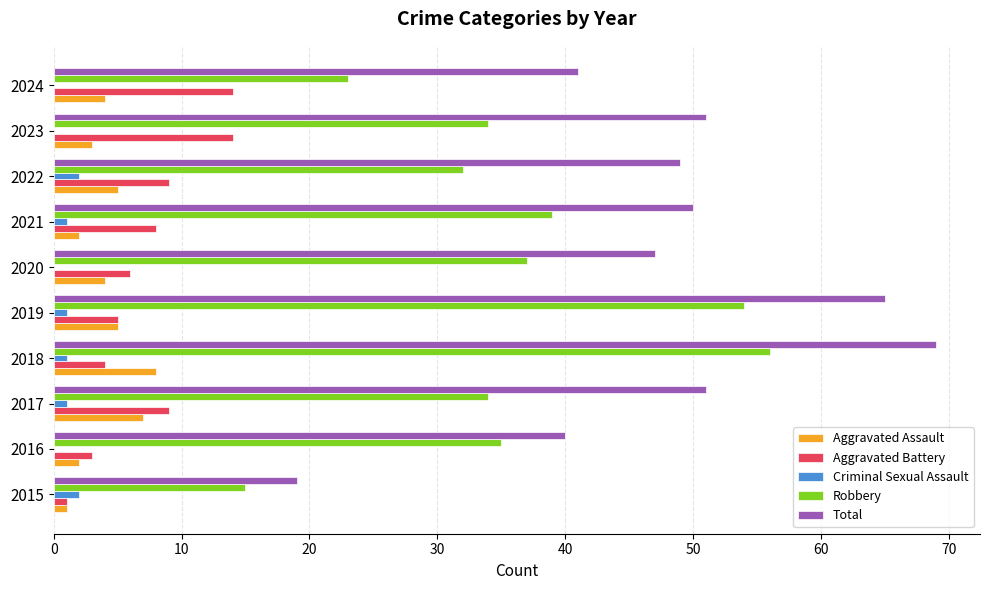

Which series changed the most between 2017 and 2024?

Robbery